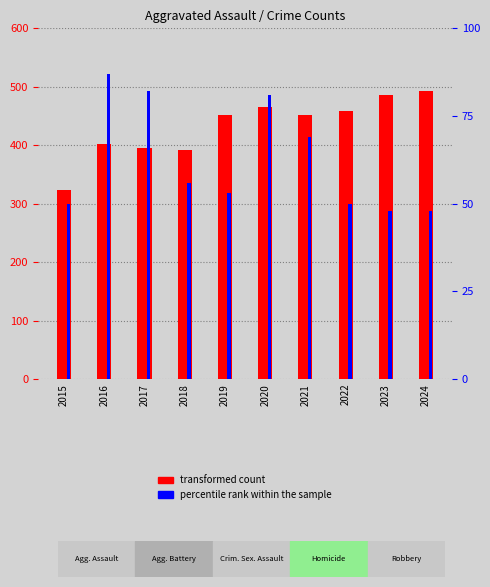

Rank the series by their maximum value, from lowest to highest.

percentile rank within the sample, transformed count